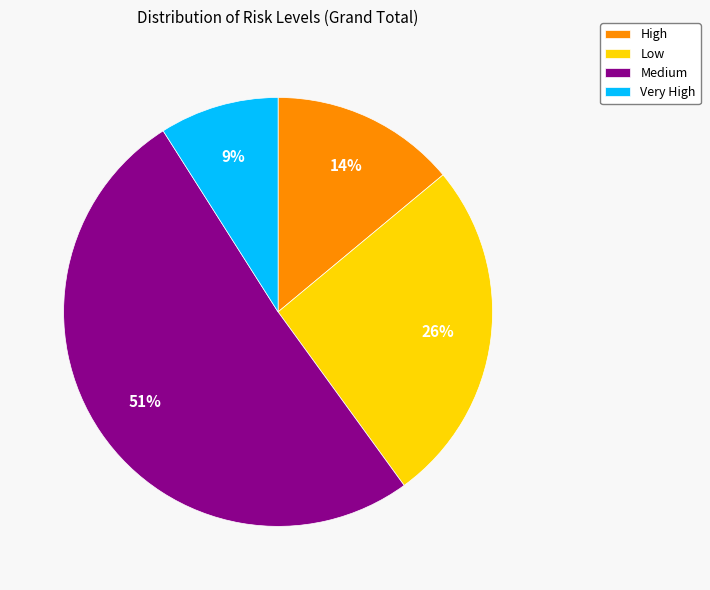

Which category has the biggest portion of the pie?

Medium